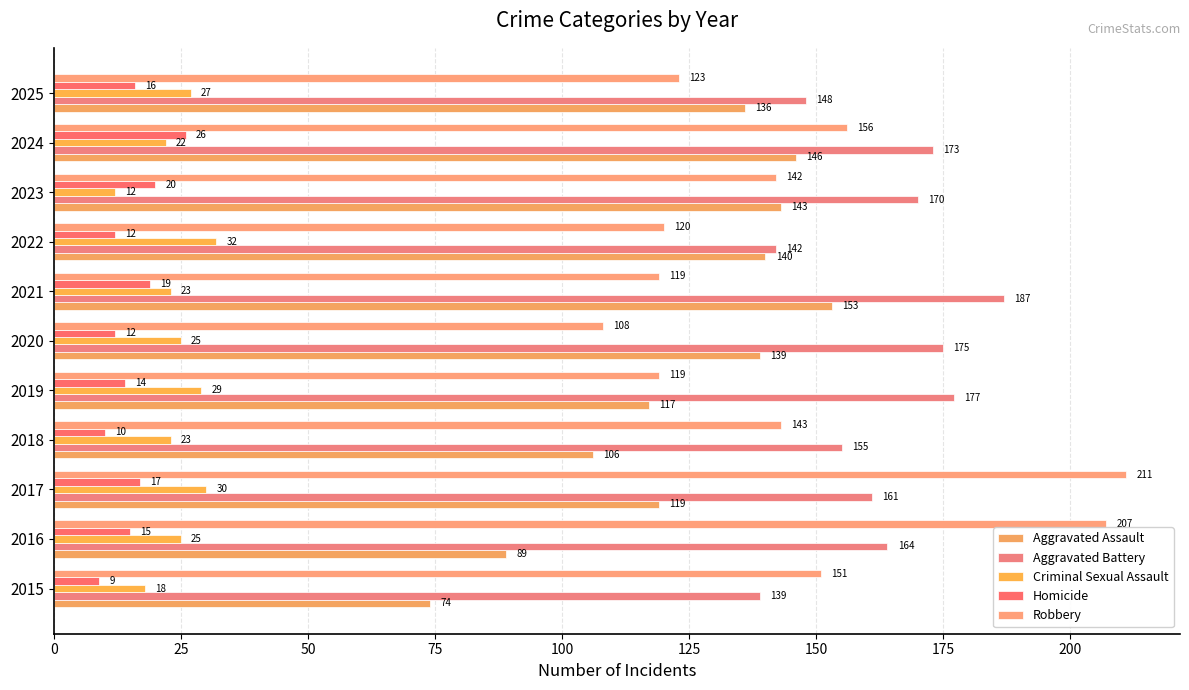

At which label is Homicide closest to 17?

2017